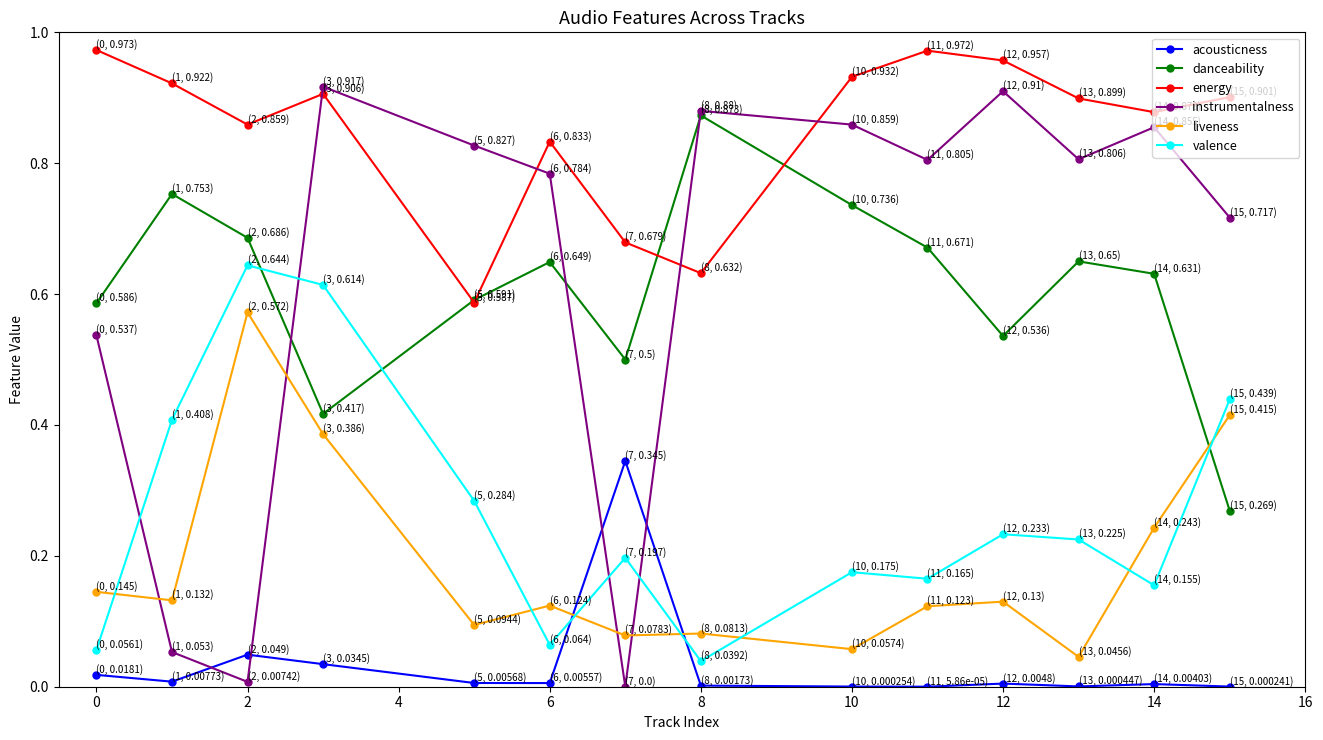

Which series has the widest spread of values?

instrumentalness